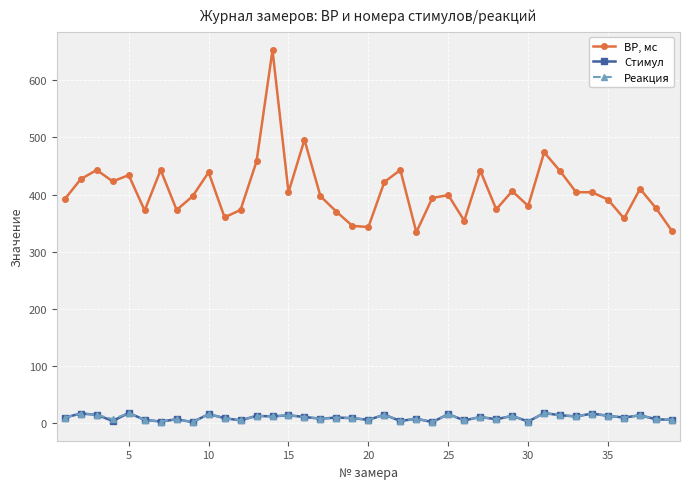

At how many categories does at least one series exceed 178?

39